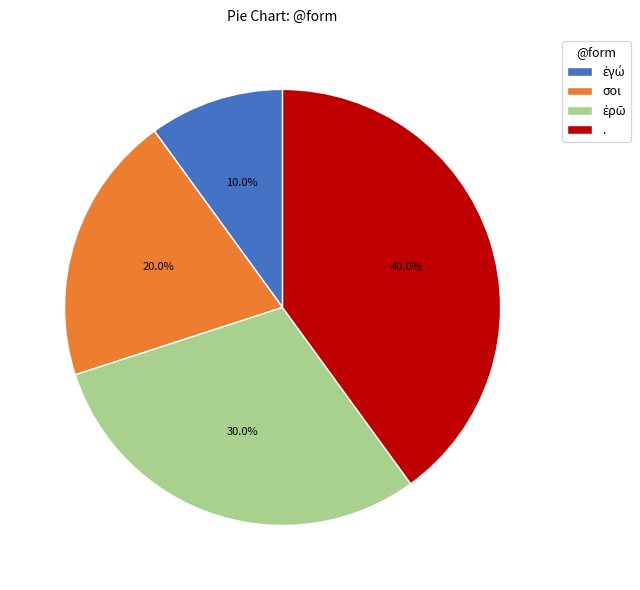

Is there any slice that represents more than half of the pie?

No